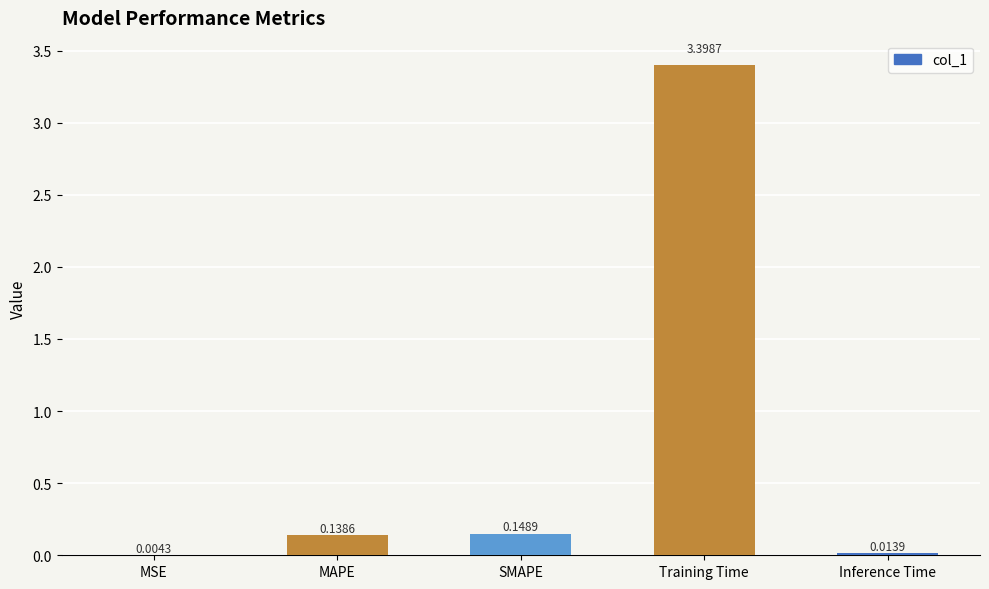

What is the change in value from MSE to Training Time?

+3.4